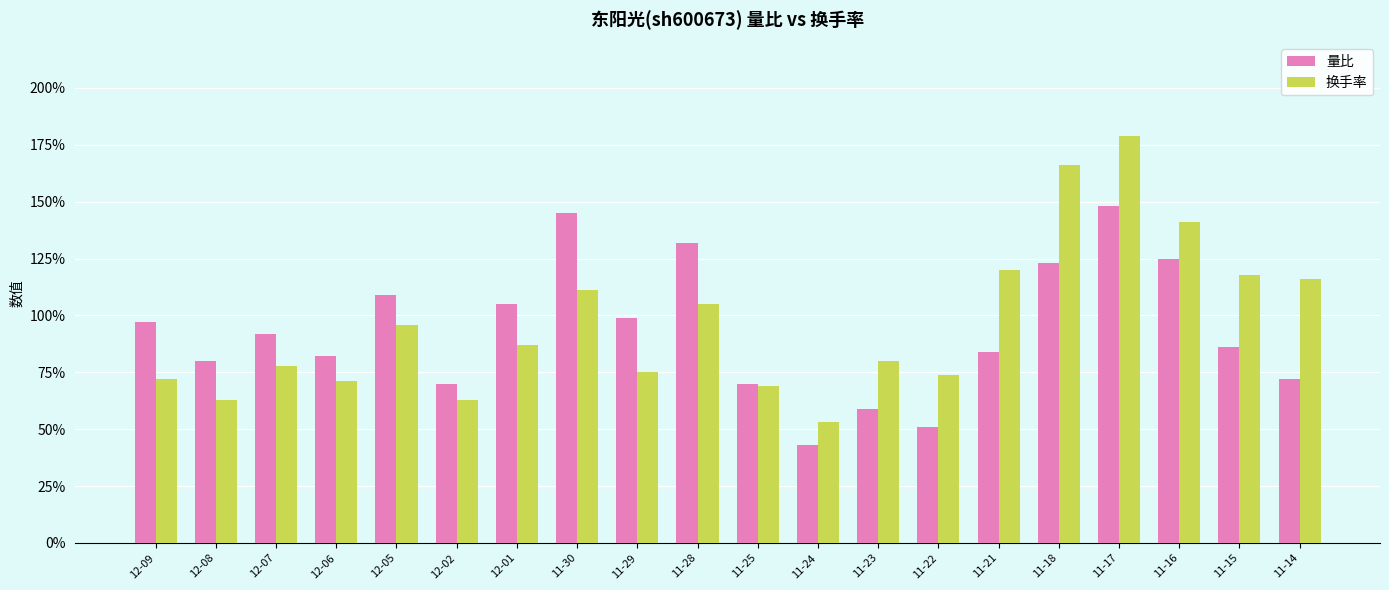

What is the sum of the 量比 values at 11-28 and 12-01?

2.4